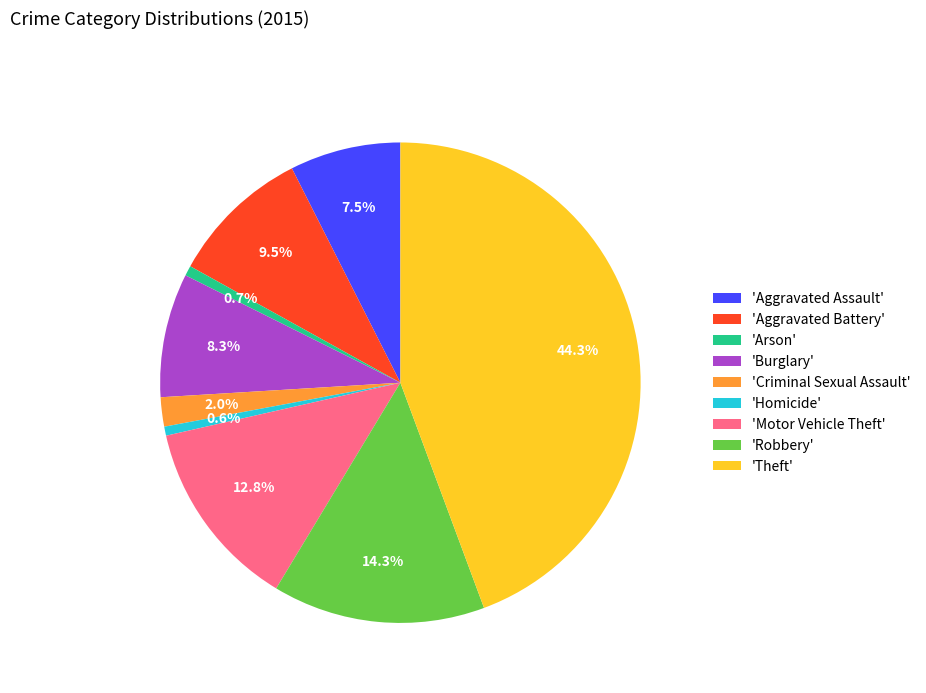

Does 'Burglary' represent more than half of the total?

No